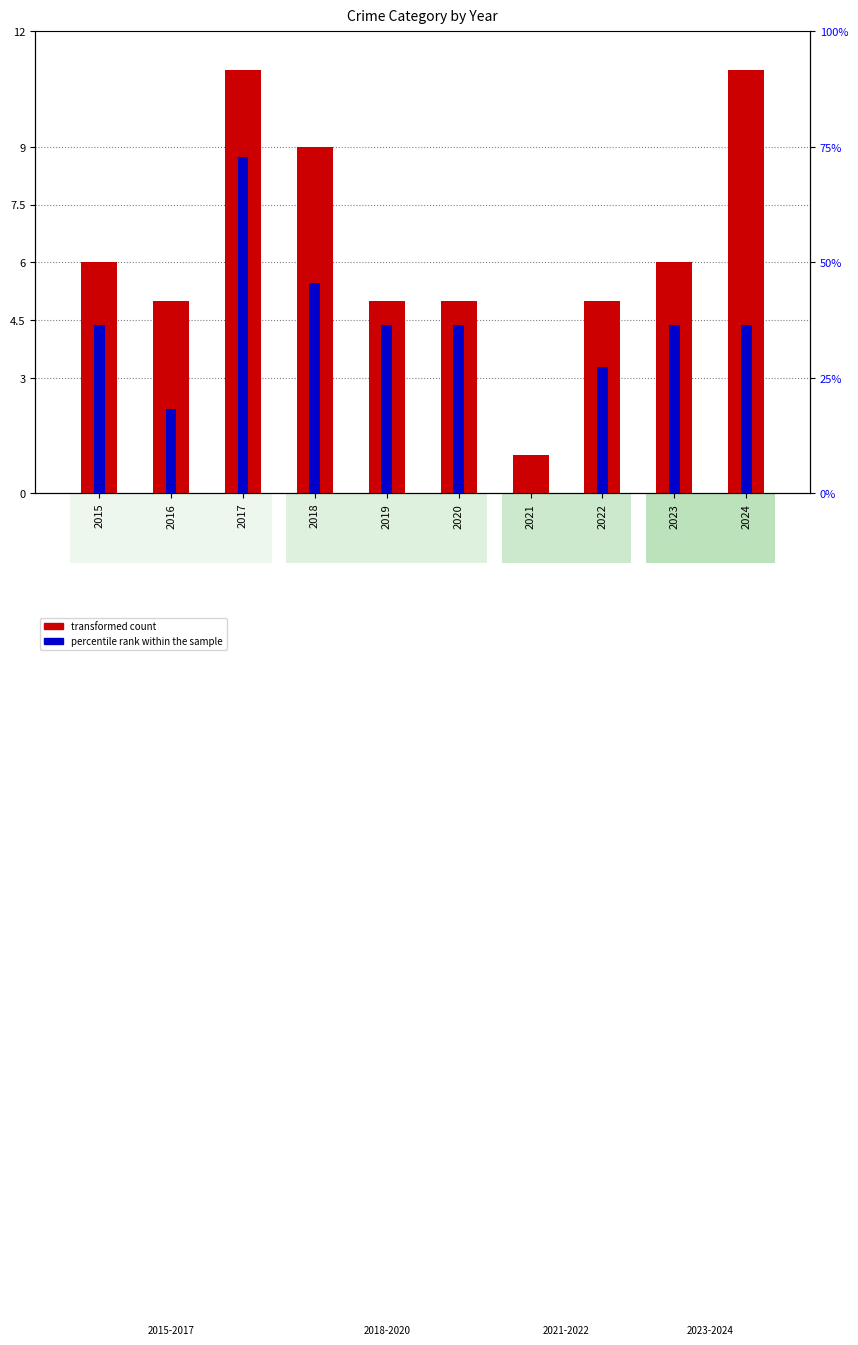

At how many categories does at least one series exceed 31?

7